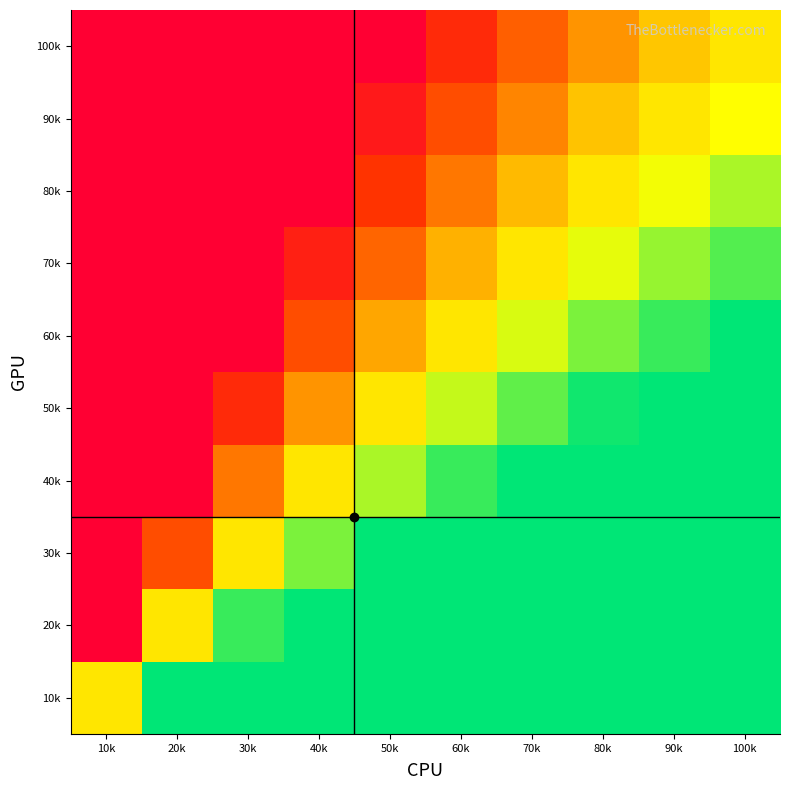

At which category is the sum across all series the highest?

10k